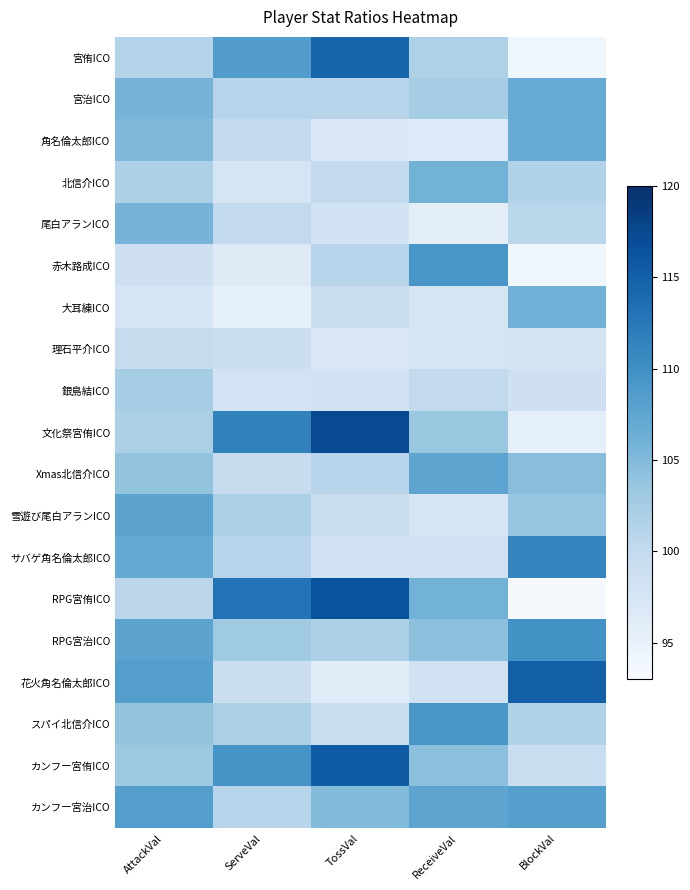

At AttackVal, list the series in order from largest to smallest.

花火角名倫太郎ICO, カンフー宮治ICO, 雪遊び尾白アランICO, RPG宮治ICO, サバゲ角名倫太郎ICO, 宮治ICO, 尾白アランICO, 角名倫太郎ICO, Xmas北信介ICO, スパイ北信介ICO, カンフー宮侑ICO, 銀島結ICO, 北信介ICO, 文化祭宮侑ICO, 宮侑ICO, RPG宮侑ICO, 理石平介ICO, 赤木路成ICO, 大耳練ICO